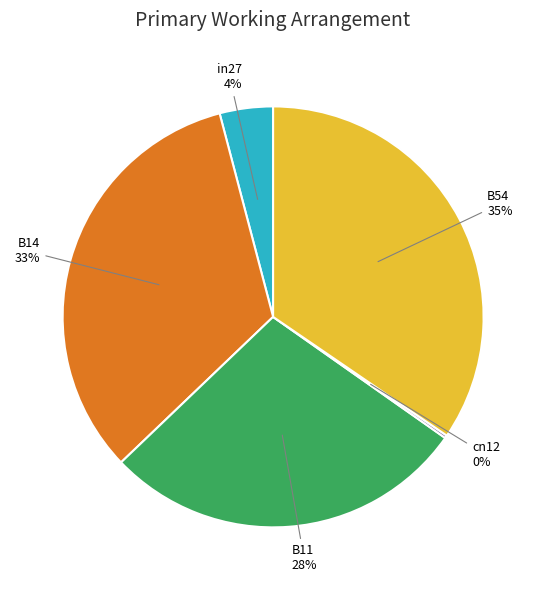

To the nearest percent, what is the combined percentage of B11 and B14?

61%